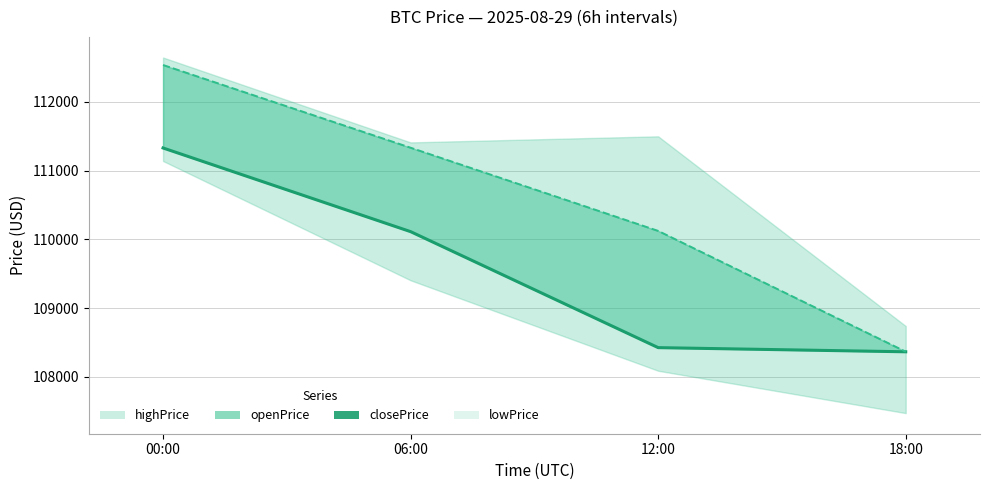

Which series has the widest spread of values?

openPrice (line)